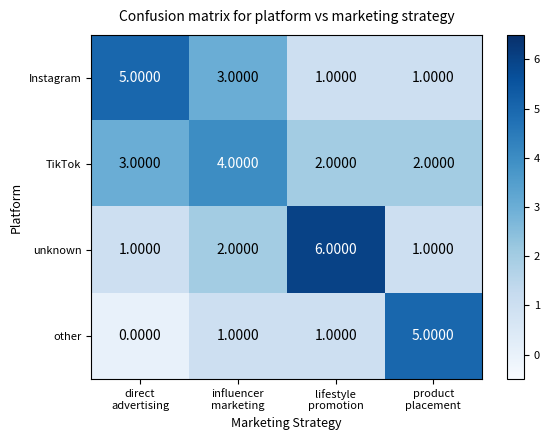

What is the difference between the maximum and second lowest values in the unknown series?

5